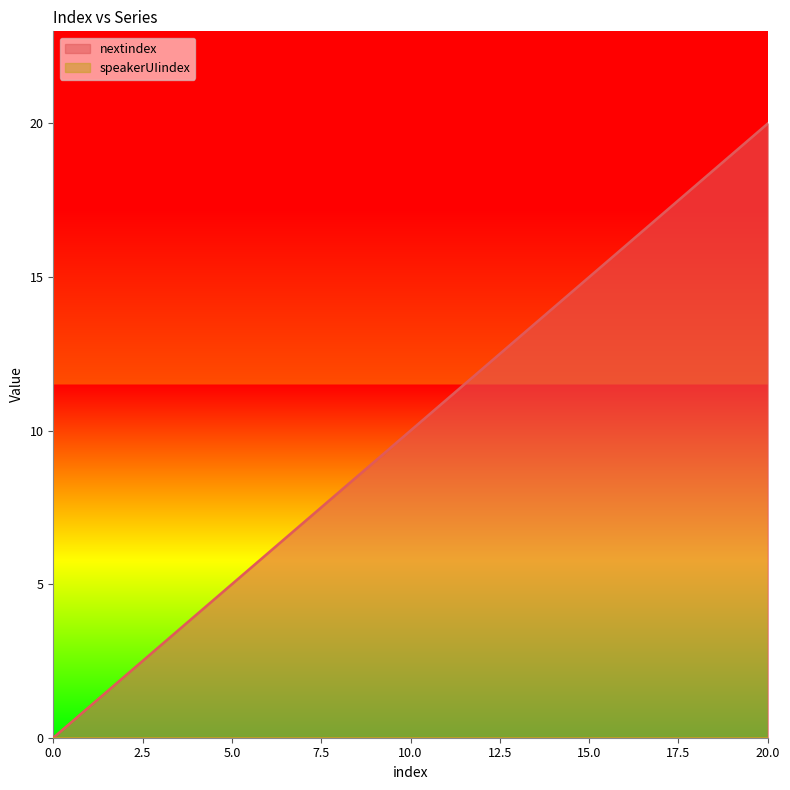

What is the average value?

10